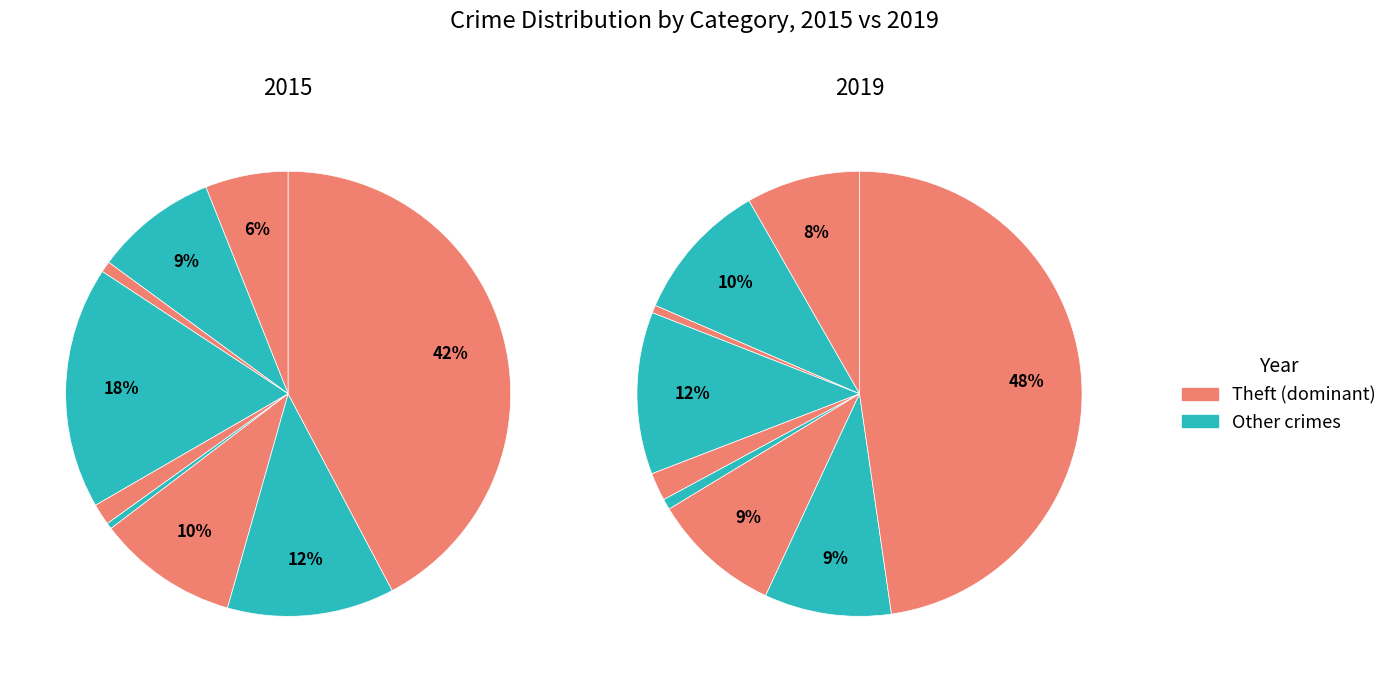

What percentage is the Criminal Sexual Assault slice, to the nearest percent?

2%